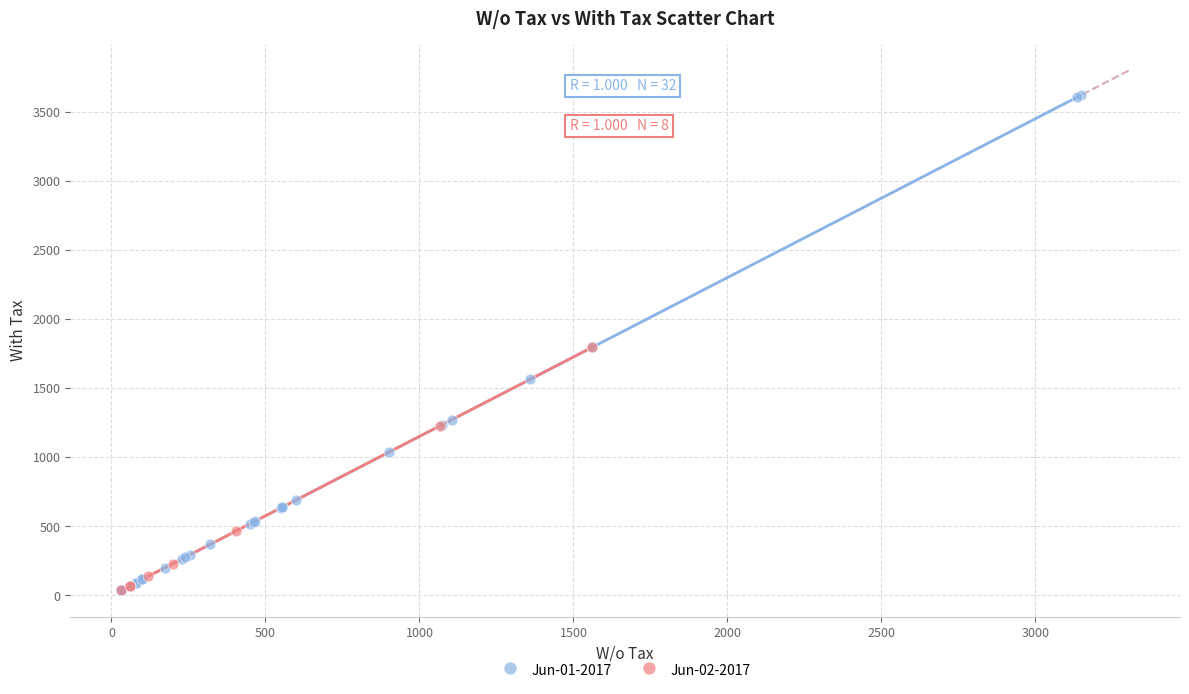

Which series has the largest Y range (max minus min)?

Jun-01-2017